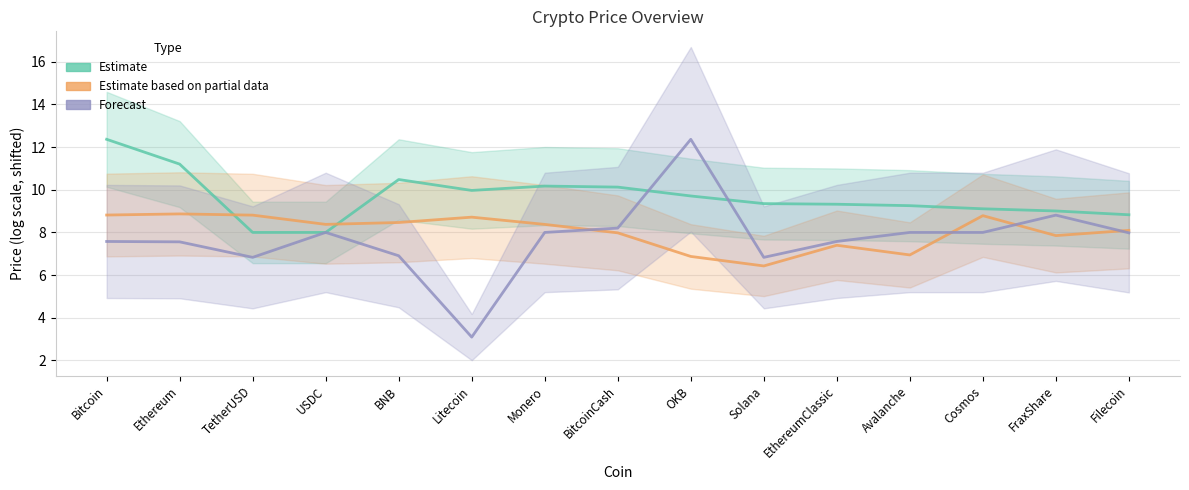

Rank the categories by Forecast value from lowest to highest.

Litecoin, TetherUSD, Solana, BNB, Ethereum, Bitcoin, EthereumClassic, Filecoin, Cosmos, USDC, Monero, Avalanche, BitcoinCash, FraxShare, OKB